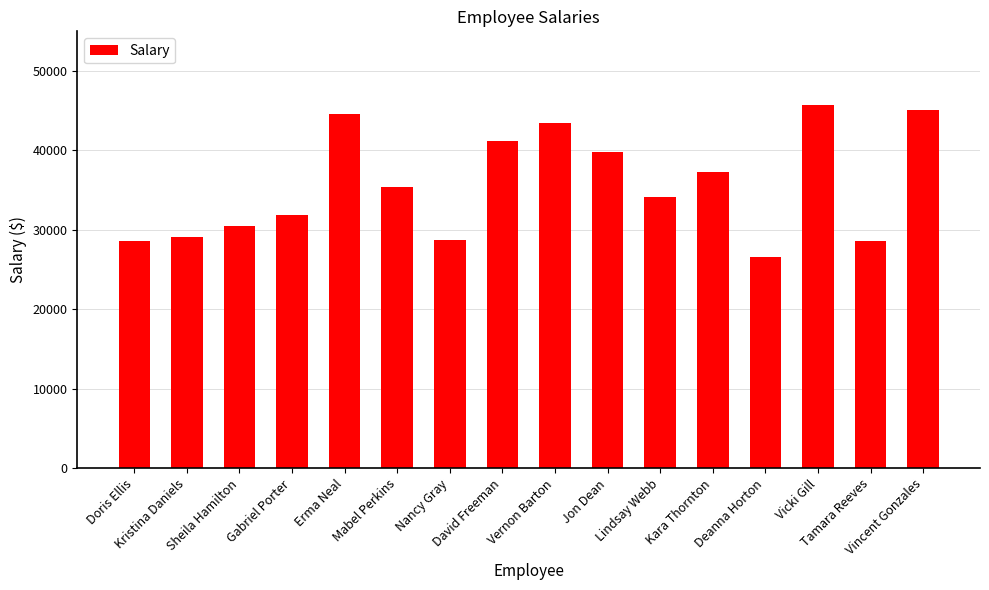

What is the ratio of the value at Doris Ellis to the value at Tamara Reeves?

1.0